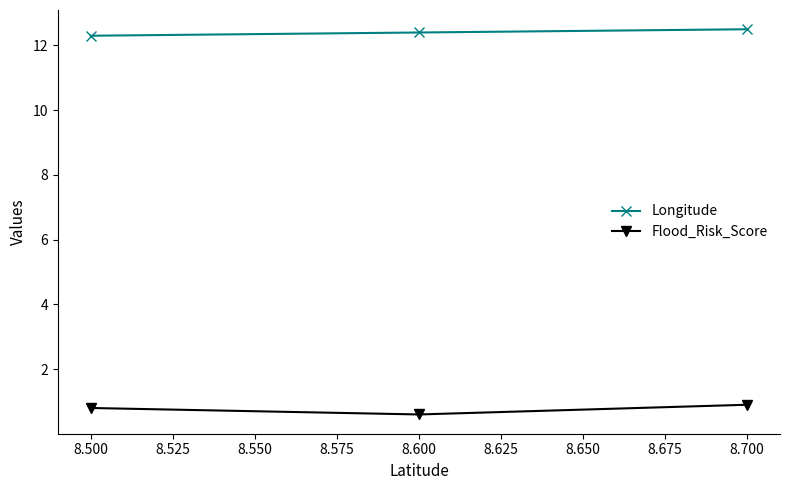

The value of Longitude at 8.600 is 12.4. True or false?

True